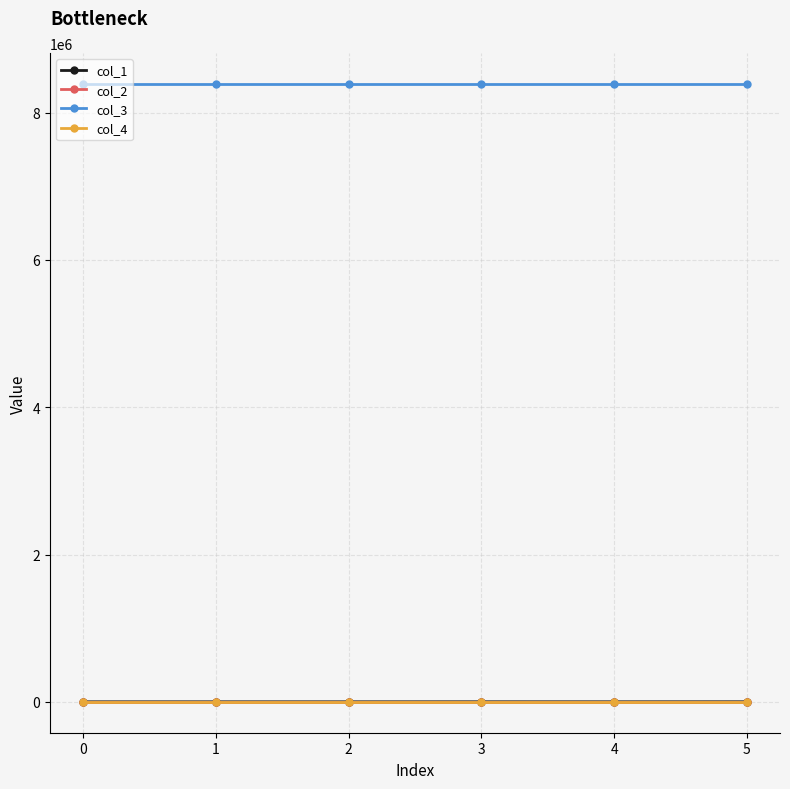

Does the chart have visible grid lines?

Yes